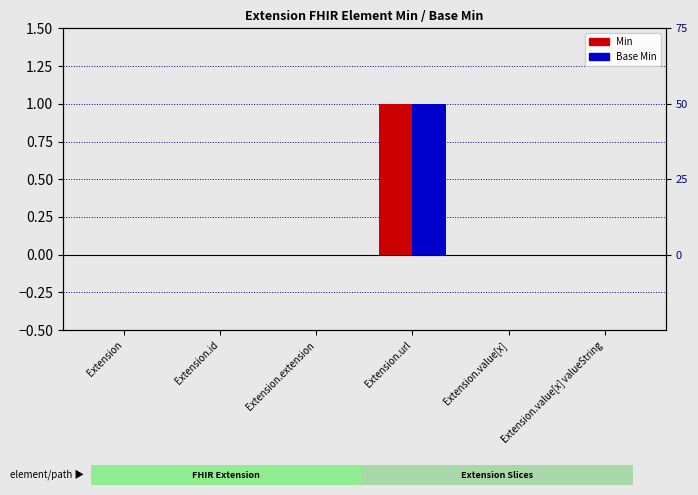

What is the value of the Base Min bar at the 4th from the left?

1